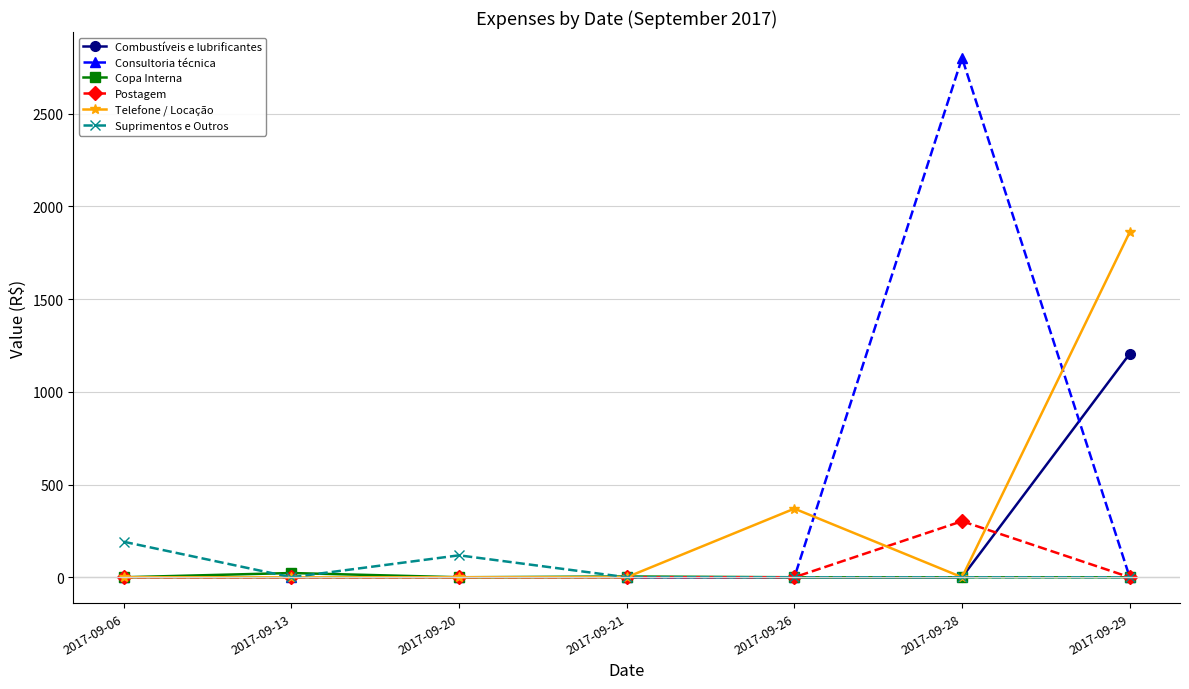

What is the maximum value shown in the chart?

2800.0